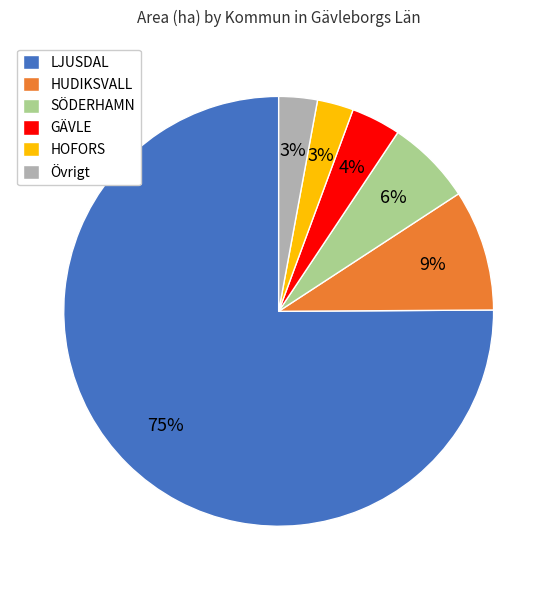

How many slices are in this pie chart?

6